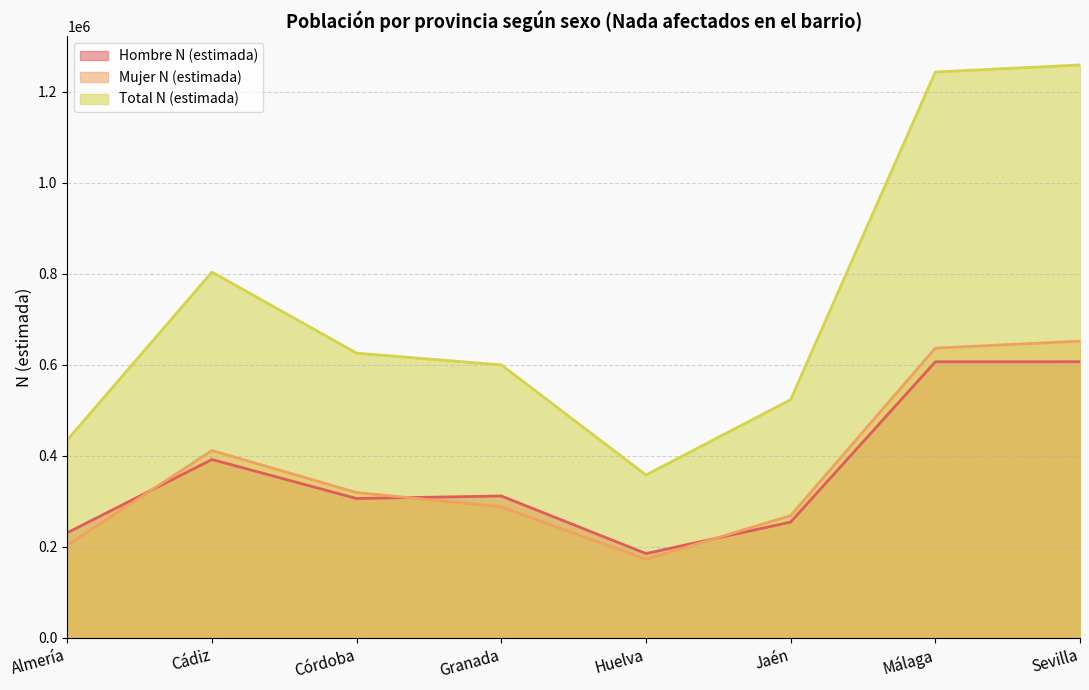

Which series has the largest total across all categories?

Total N (estimada)